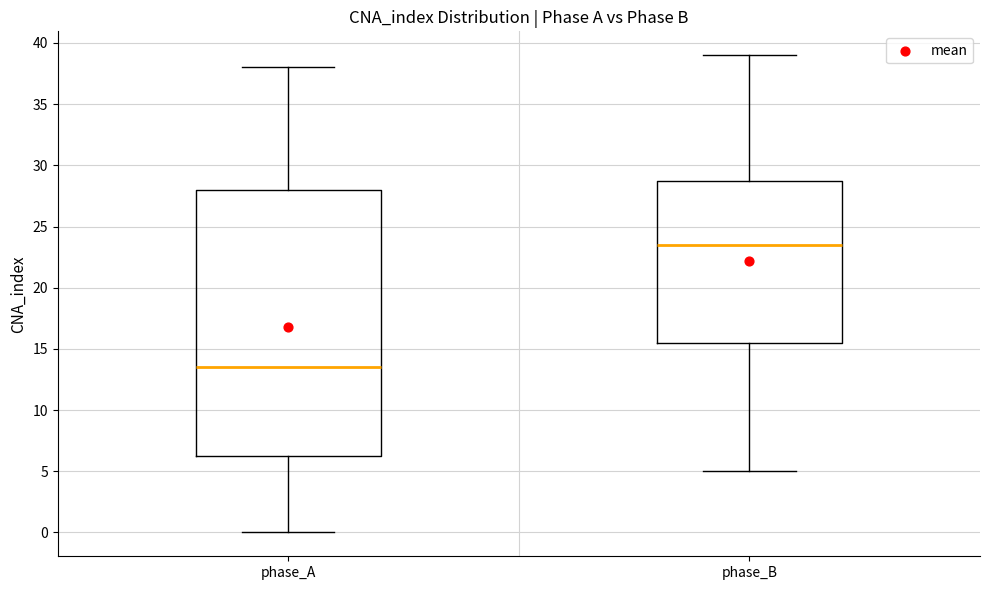

Comparing the boxes themselves (not the whiskers), which one is the tallest?

phase_A